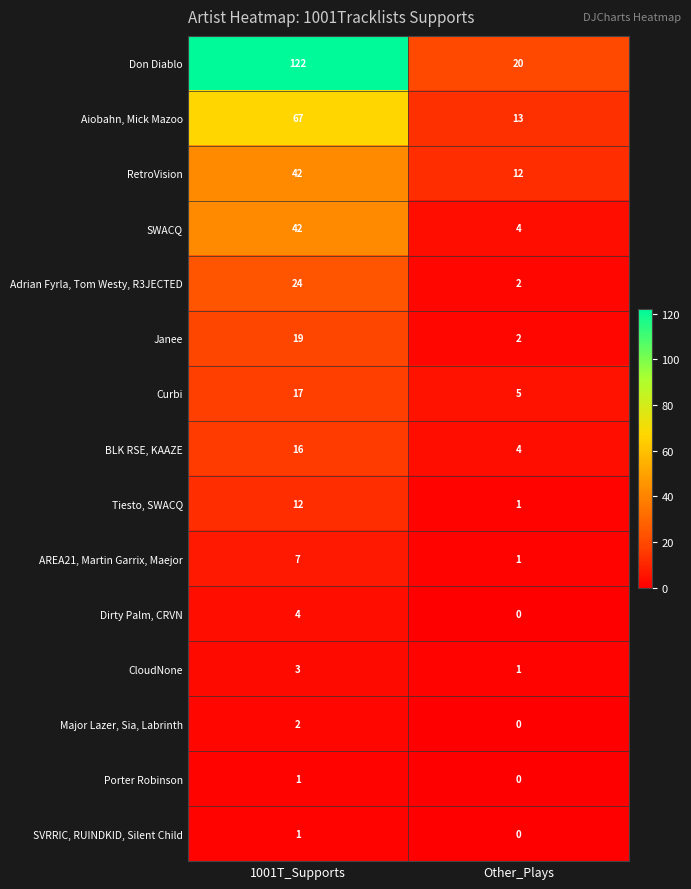

List the labels in order of SWACQ value, smallest first.

Other_Plays, 1001T_Supports